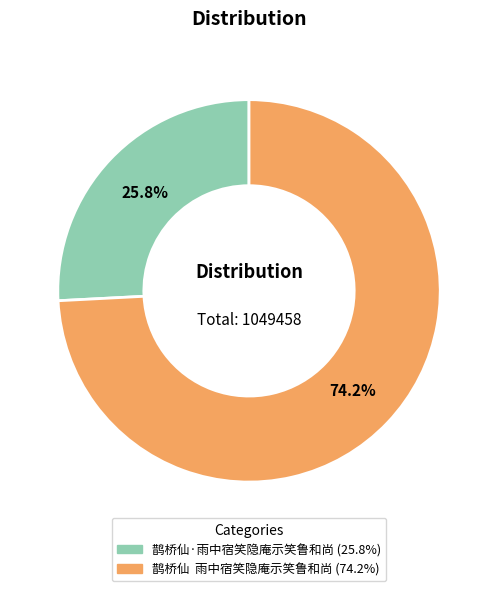

Rank the categories by value from lowest to highest.

鹊桥仙·雨中宿笑隐庵示笑鲁和尚, 鹊桥仙 雨中宿笑隐庵示笑鲁和尚